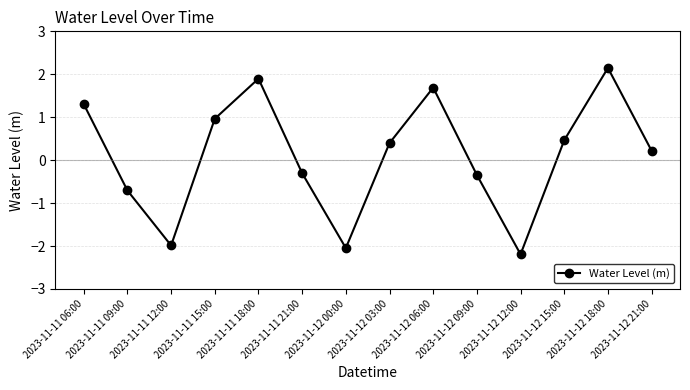

Where is the data nearest to the value 0?

2023-11-12 21:00